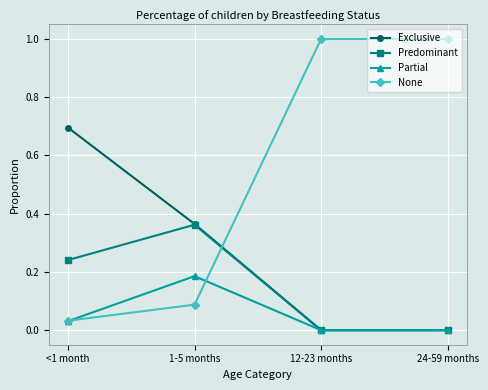

Is it true that Partial equals 0.1 at 1-5 months?

False